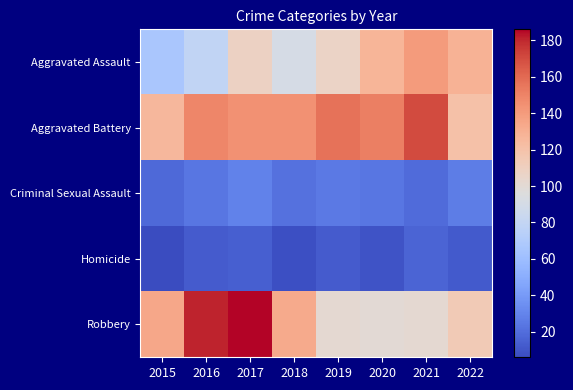

Rank the series at 2020 from highest to lowest value.

Aggravated Battery, Aggravated Assault, Robbery, Criminal Sexual Assault, Homicide